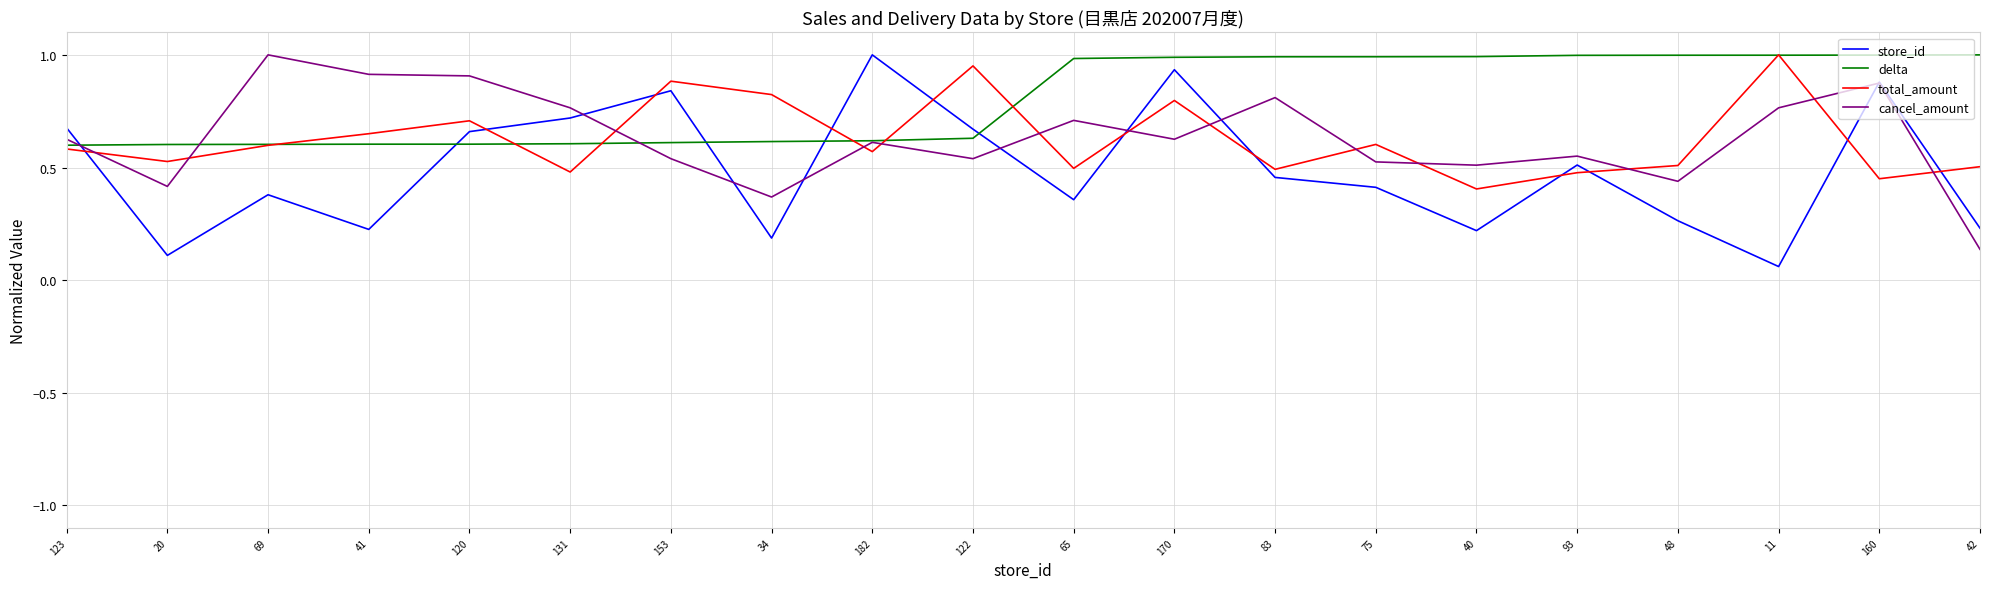

Count the number of data series in this chart.

4